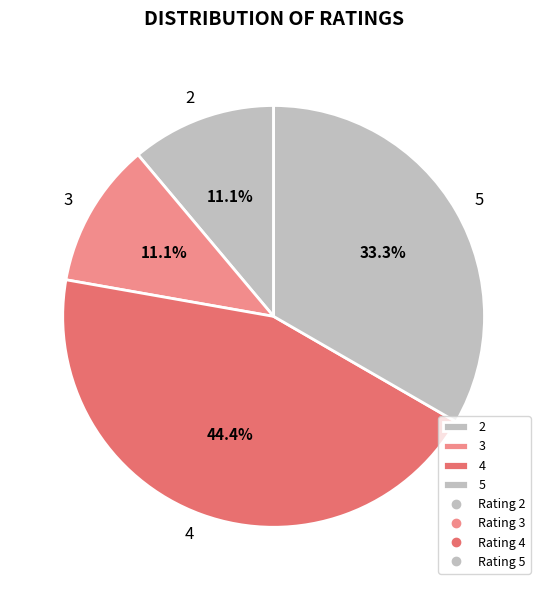

Does 2 account for over 50% of the chart?

No